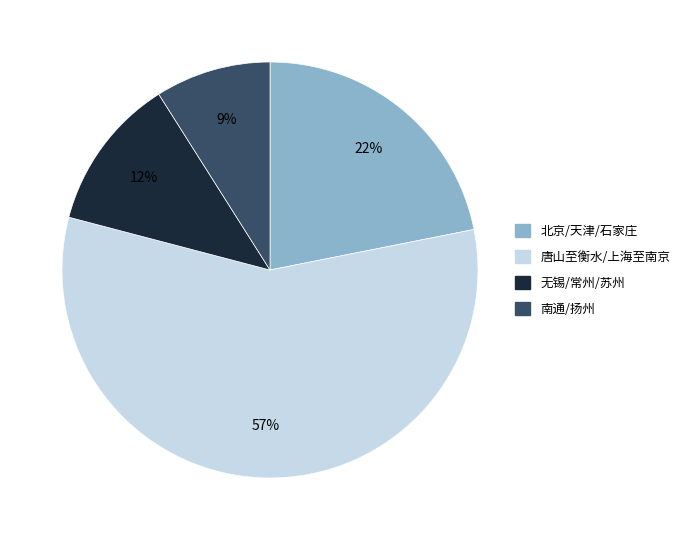

Is there a majority slice in this chart?

Yes